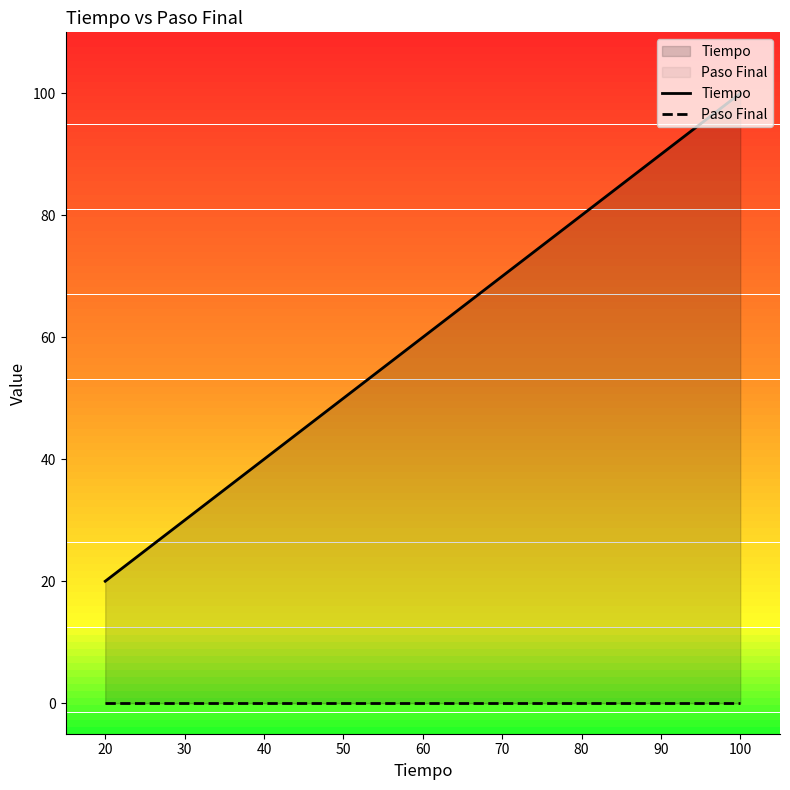

Which series has the largest range (max minus min)?

Tiempo